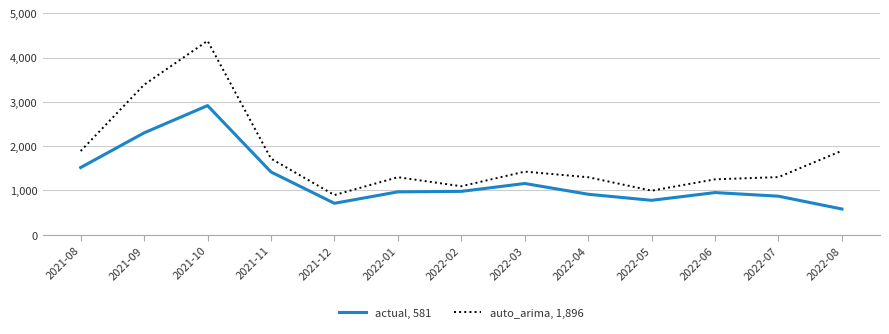

Where is actual, 581 nearest to the value 1748?

2021-08